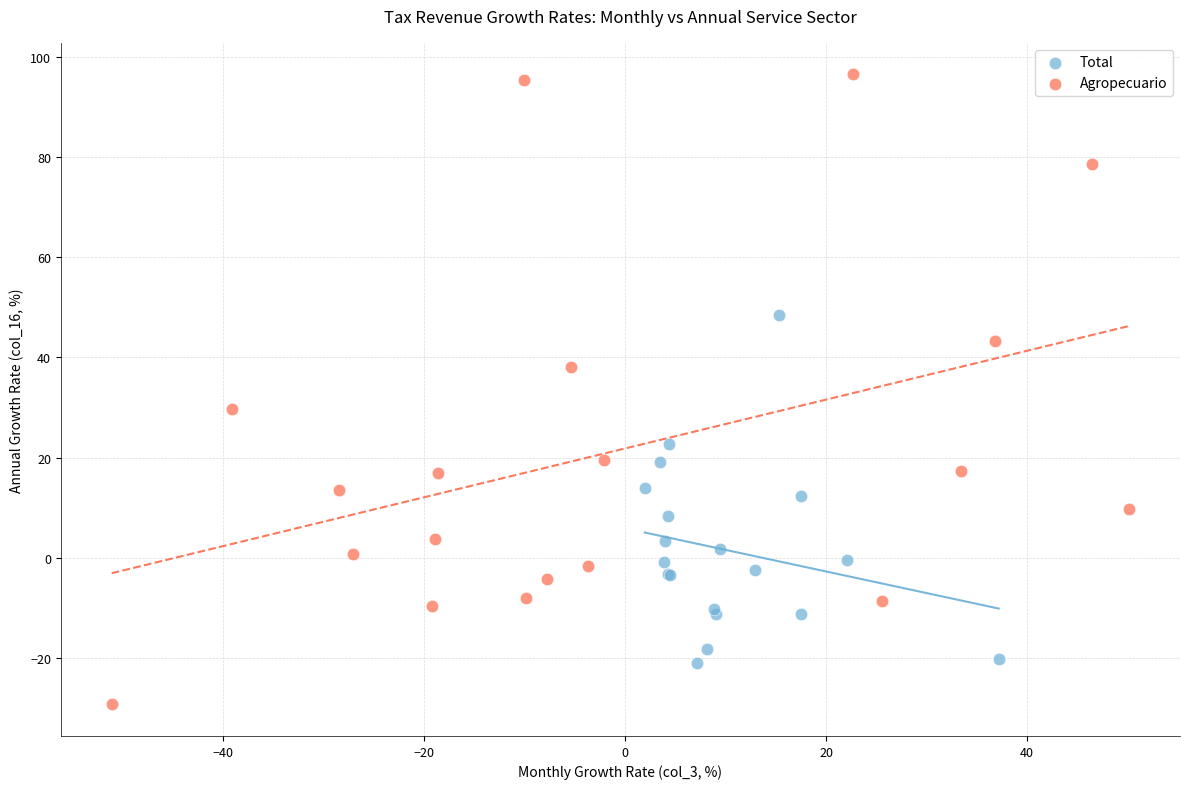

Which series contains the highest Y value?

Agropecuario